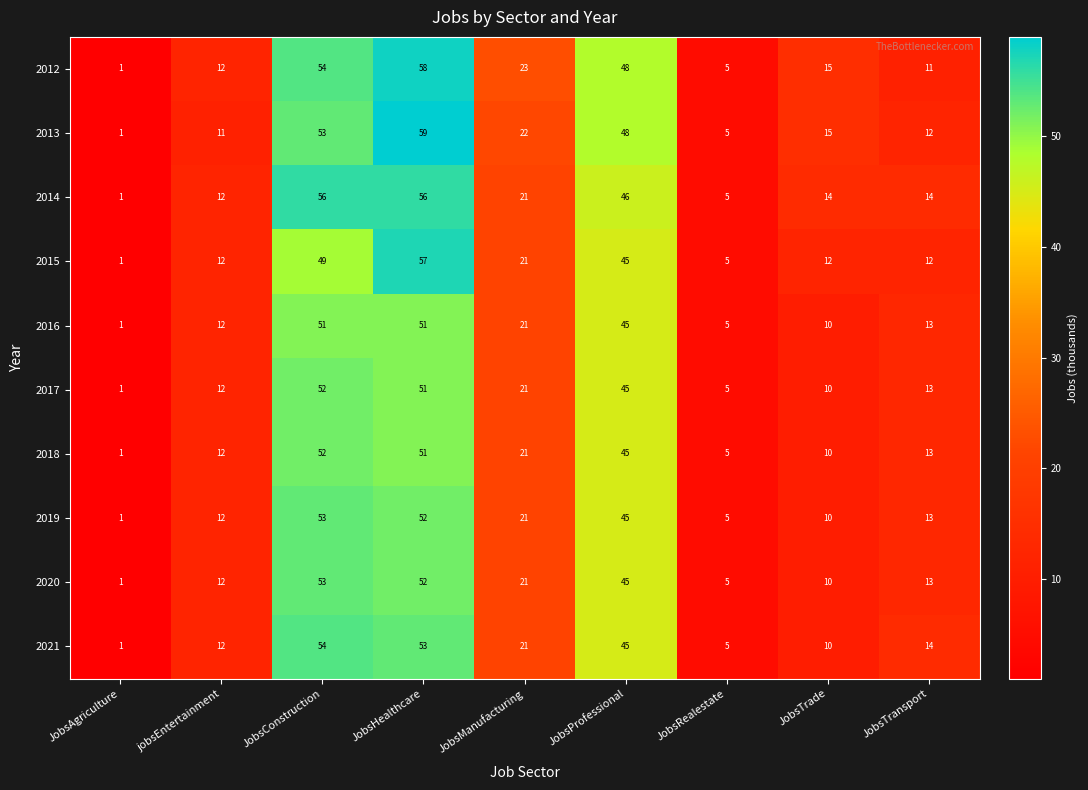

What is the approximate value of 2015 at JobsHealthcare?

57